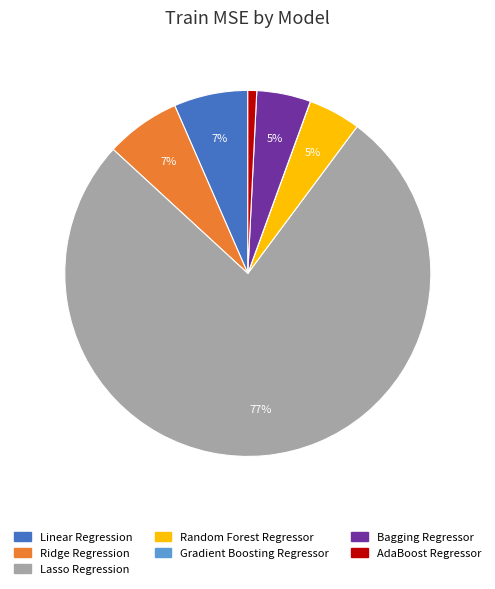

Which slice is the largest?

Lasso Regression